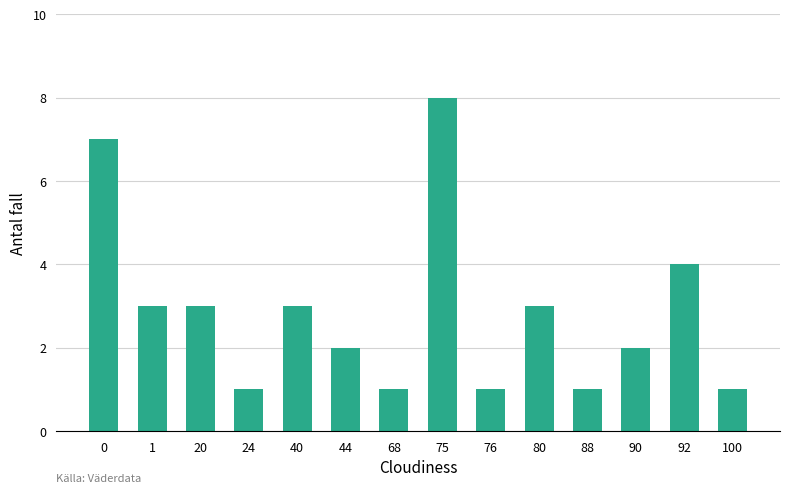

What is the sum of the values at 80 and 40?

6